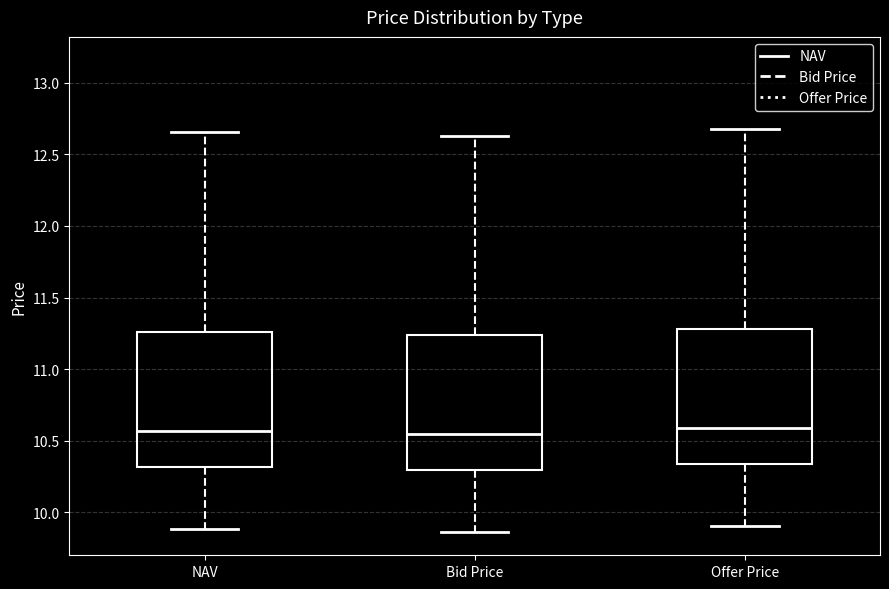

Reading left to right, transcribe this box plot: for each box, give where its median line is, the range the box spans, and where its two whiskers end, as read against the y-axis. The values are not printed on the chart, so give them approximately, as read against the axis.

NAV: median 10.55, box 10.30 to 11.25, whiskers 9.90 to 12.65
Bid Price: median 10.55, box 10.30 to 11.25, whiskers 9.85 to 12.65
Offer Price: median 10.60, box 10.35 to 11.30, whiskers 9.90 to 12.70